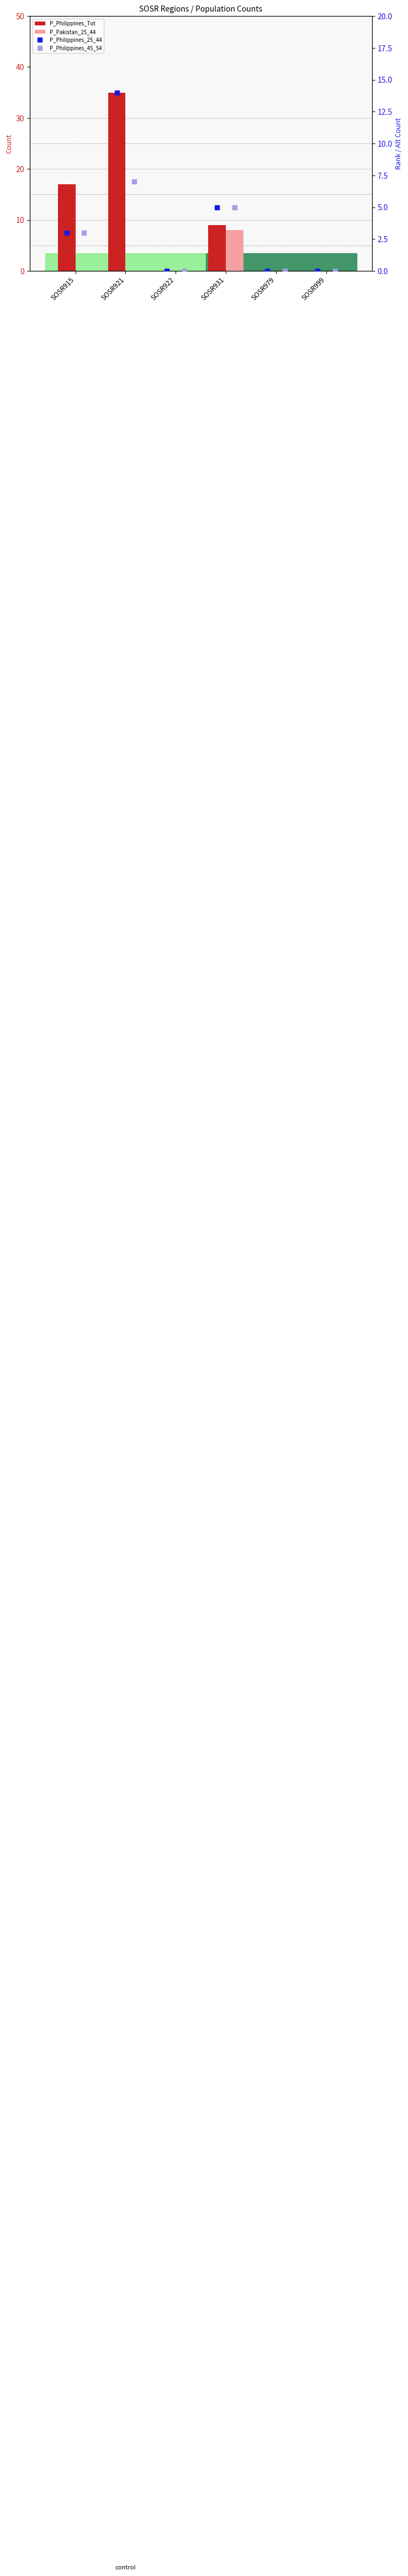

Is the value of P_Philippines_Tot at SOSR915 greater than the value of P_Philippines_45_54 at SOSR979?

Yes